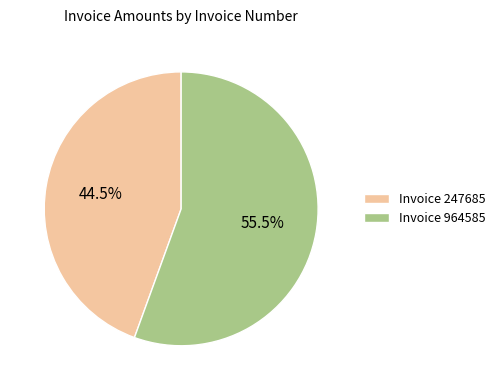

Is the sum of Invoice 247685 and Invoice 964585 greater than half?

Yes